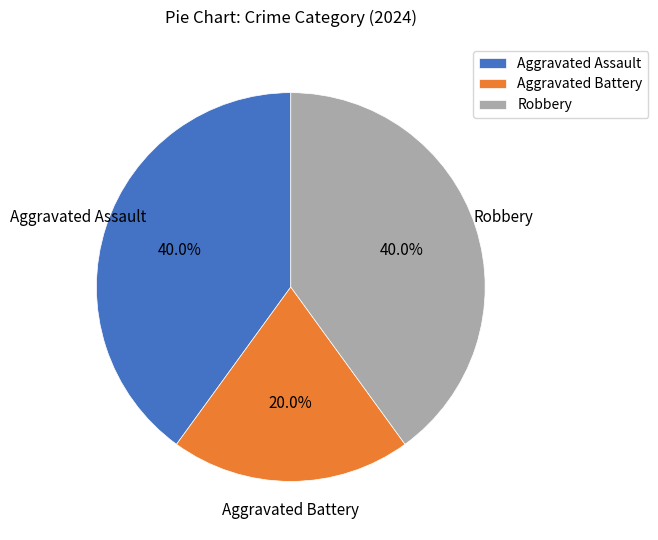

Is it true that Aggravated Battery is 9% of the pie?

False